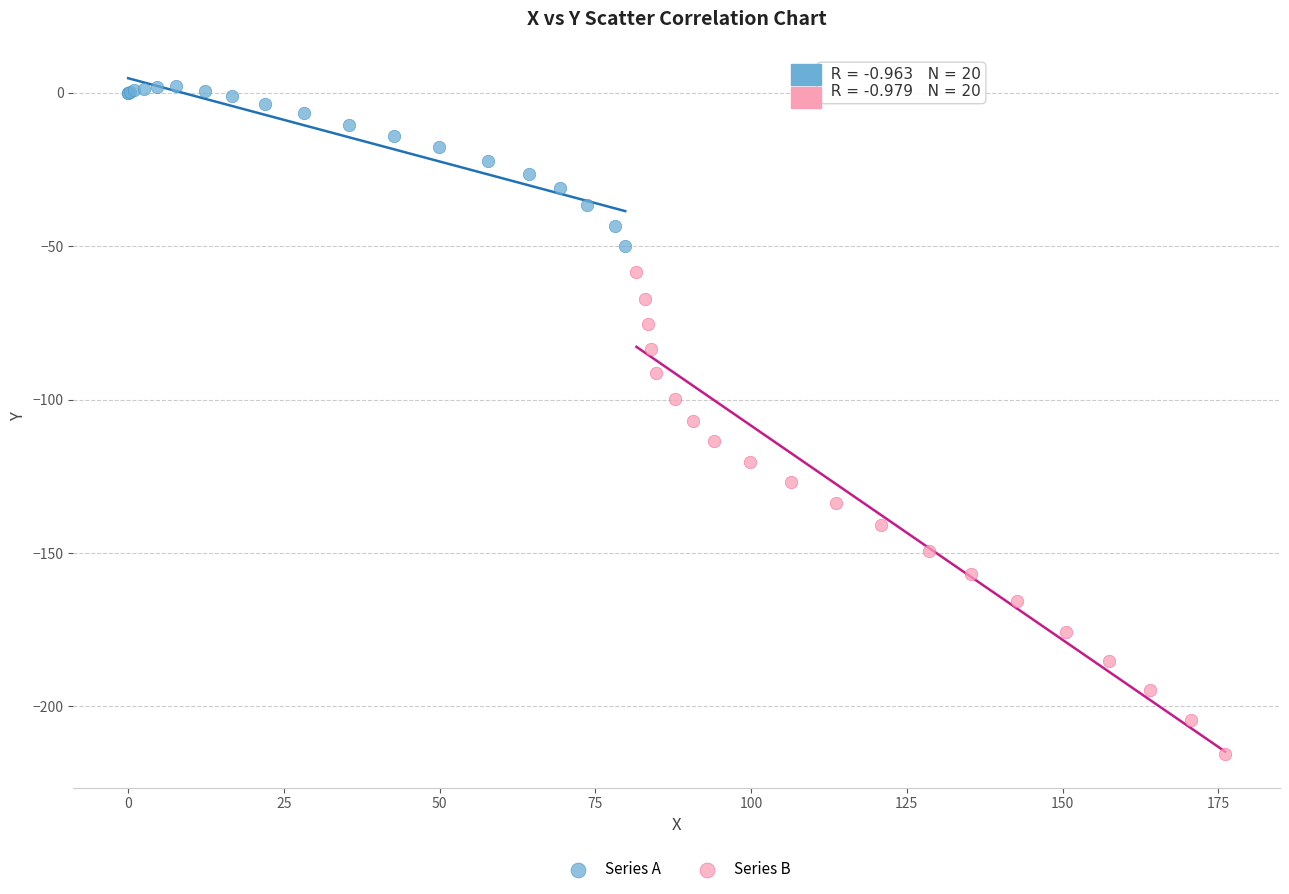

Which series contains the lowest Y value?

Series B